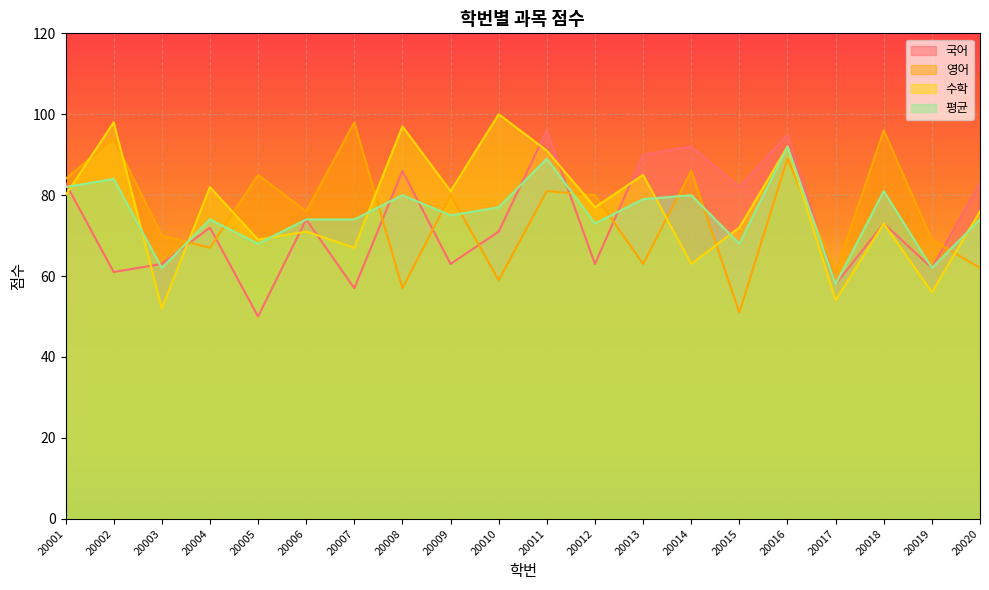

Reading left to right, transcribe all the data shown in this chart.

국어: 20001=83	20002=61	20003=63	20004=72	20005=50	20006=74	20007=57	20008=86	20009=63	20010=71	20011=96	20012=63	20013=90	20014=92	20015=82	20016=95	20017=58	20018=73	20019=62	20020=83
영어: 20001=84	20002=94	20003=70	20004=67	20005=85	20006=76	20007=98	20008=57	20009=80	20010=59	20011=81	20012=80	20013=63	20014=86	20015=51	20016=89	20017=61	20018=96	20019=69	20020=62
수학: 20001=80	20002=98	20003=52	20004=82	20005=69	20006=71	20007=67	20008=97	20009=81	20010=100	20011=91	20012=77	20013=85	20014=63	20015=72	20016=92	20017=54	20018=73	20019=56	20020=76
평균: 20001=82	20002=84	20003=62	20004=74	20005=68	20006=74	20007=74	20008=80	20009=75	20010=77	20011=89	20012=73	20013=79	20014=80	20015=68	20016=92	20017=58	20018=81	20019=62	20020=74